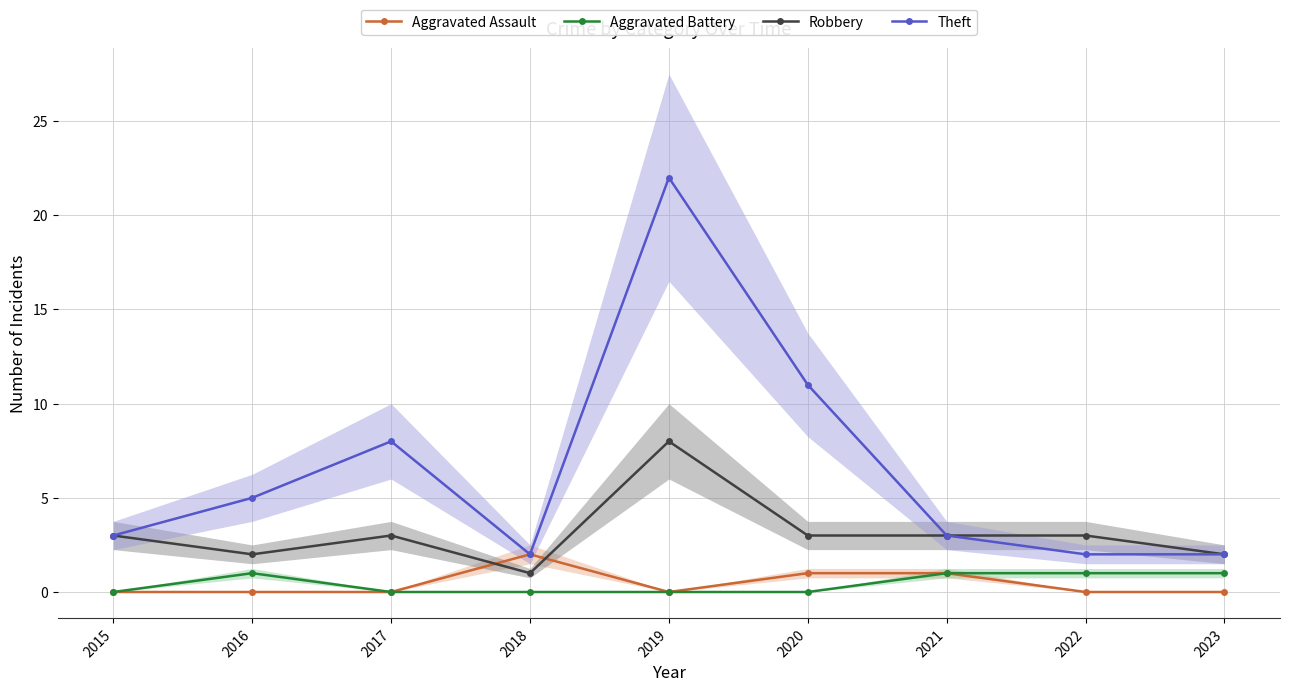

True or false: Theft and Robbery intersect in this chart.

False